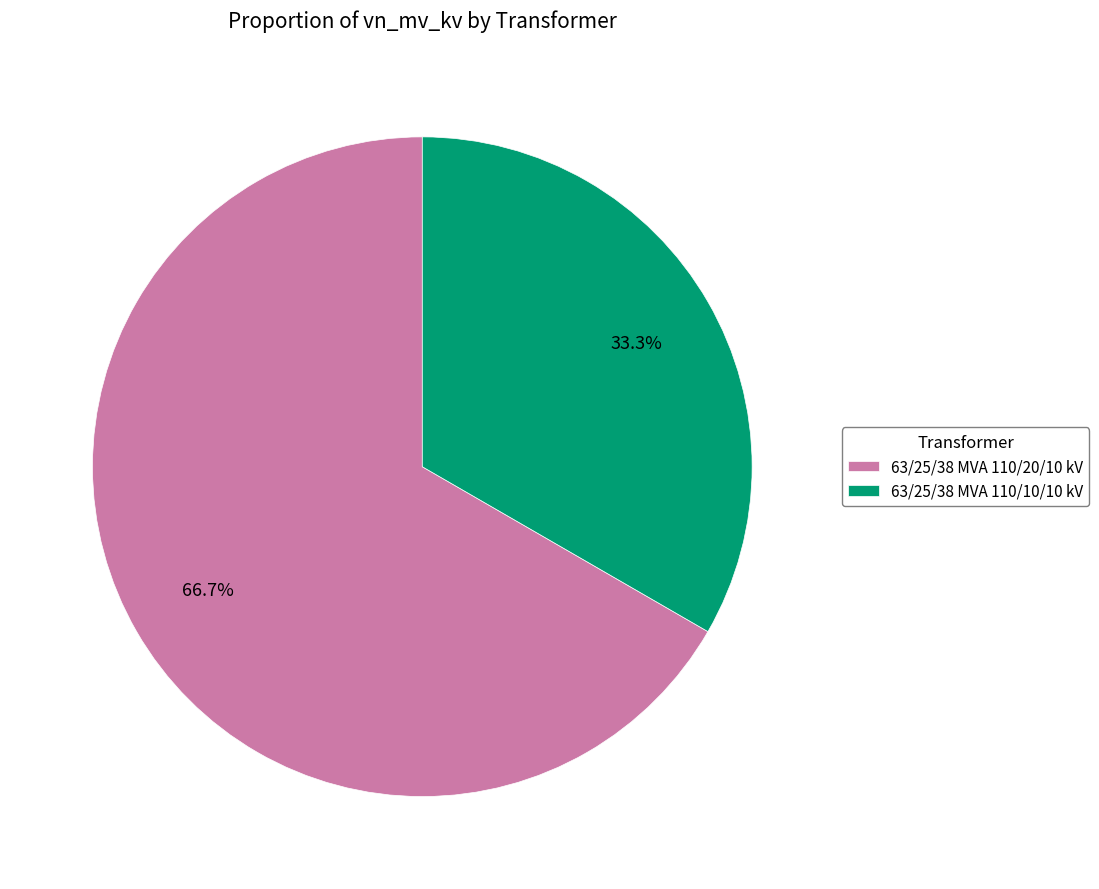

Is there a majority slice in this chart?

Yes